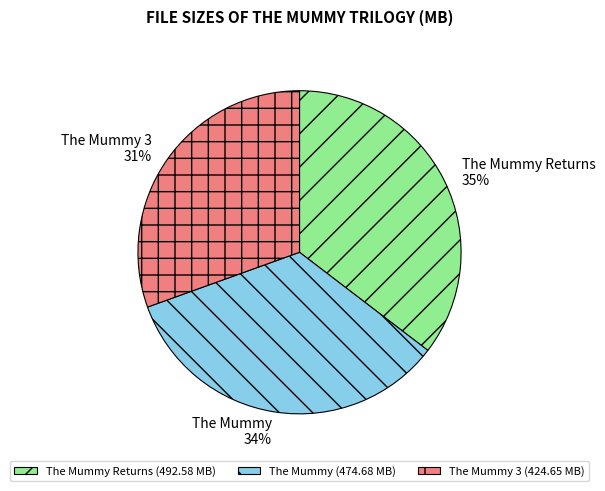

How many slices are in this pie chart?

3